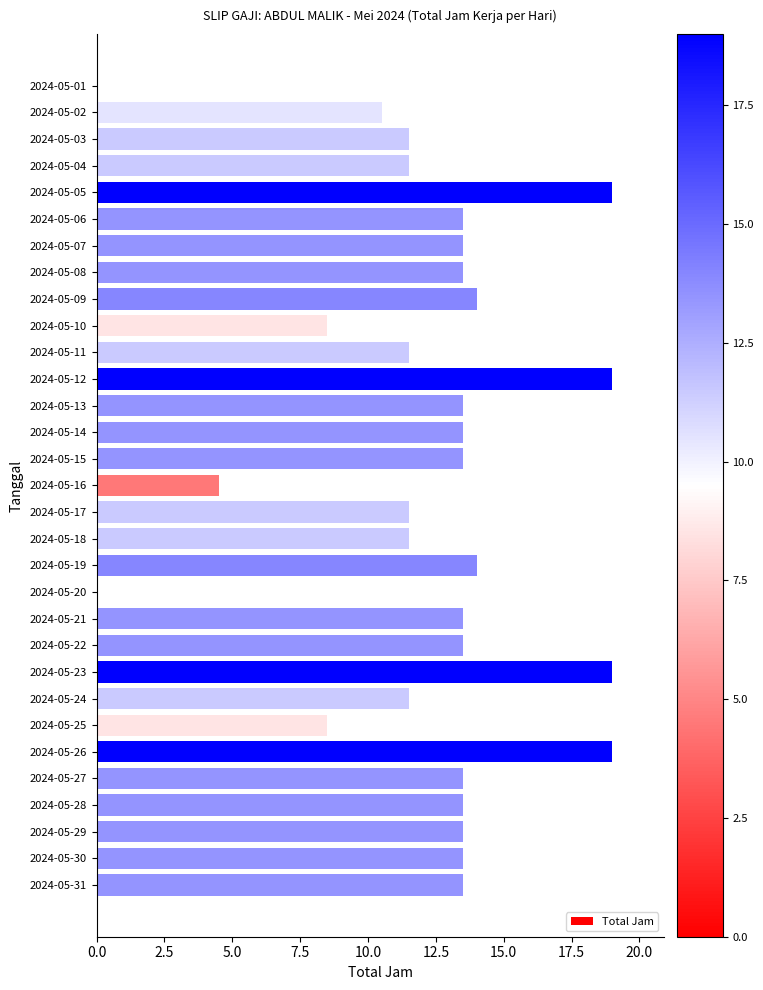

True or false: the data shows 13.5 at 2024-05-15.

True